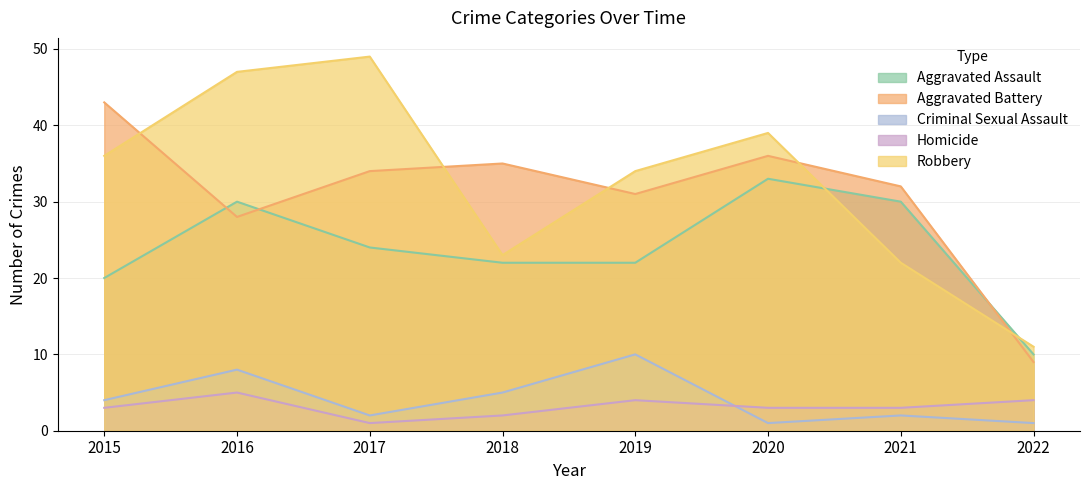

Reading left to right, extract all data points from this chart.

Aggravated Assault: 20	30	24	22	22	33	30	10
Aggravated Battery: 43	28	34	35	31	36	32	9
Criminal Sexual Assault: 4	8	2	5	10	1	2	1
Homicide: 3	5	1	2	4	3	3	4
Robbery: 36	47	49	23	34	39	22	11